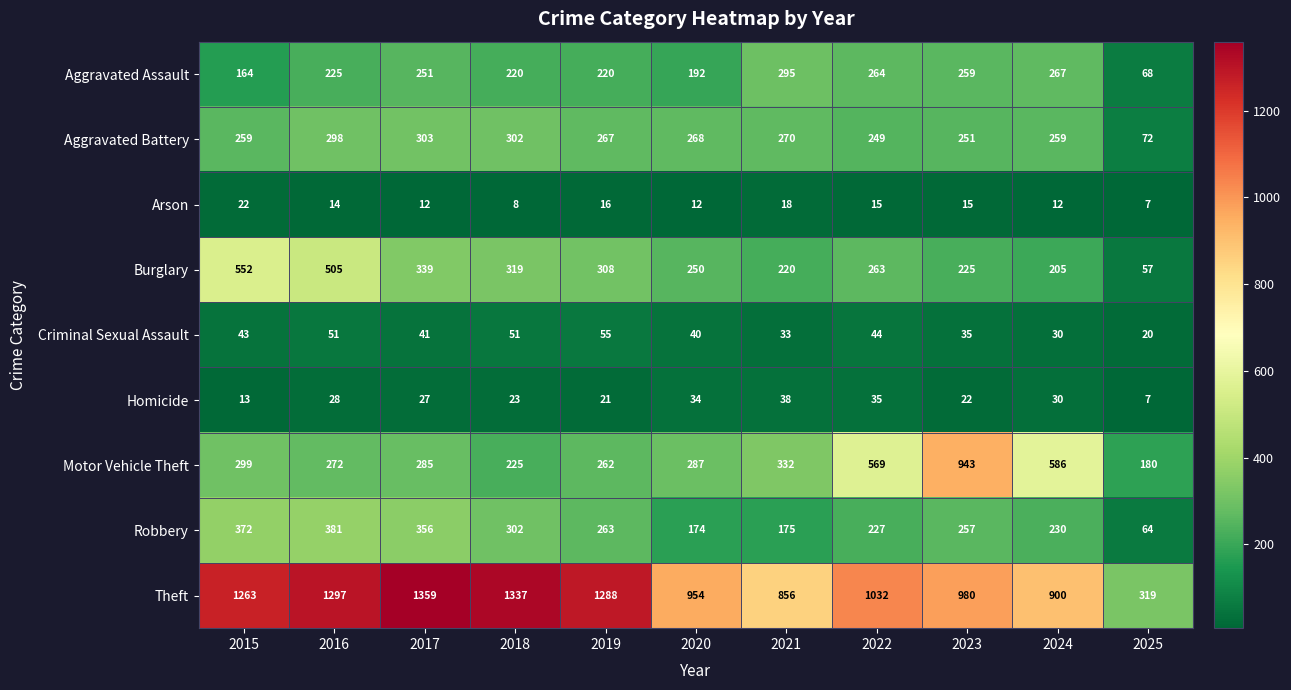

Read the Arson value at 2015.

22